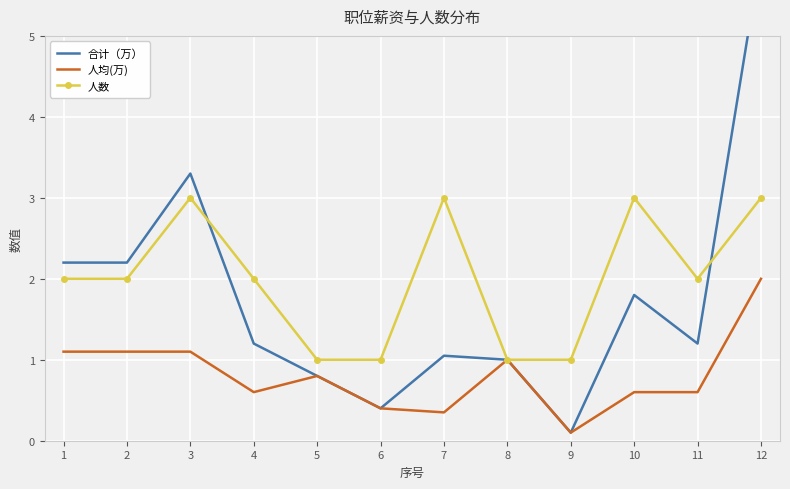

Rank the categories by 合计（万） value from highest to lowest.

12, 3, 1, 2, 10, 4, 11, 7, 8, 5, 6, 9